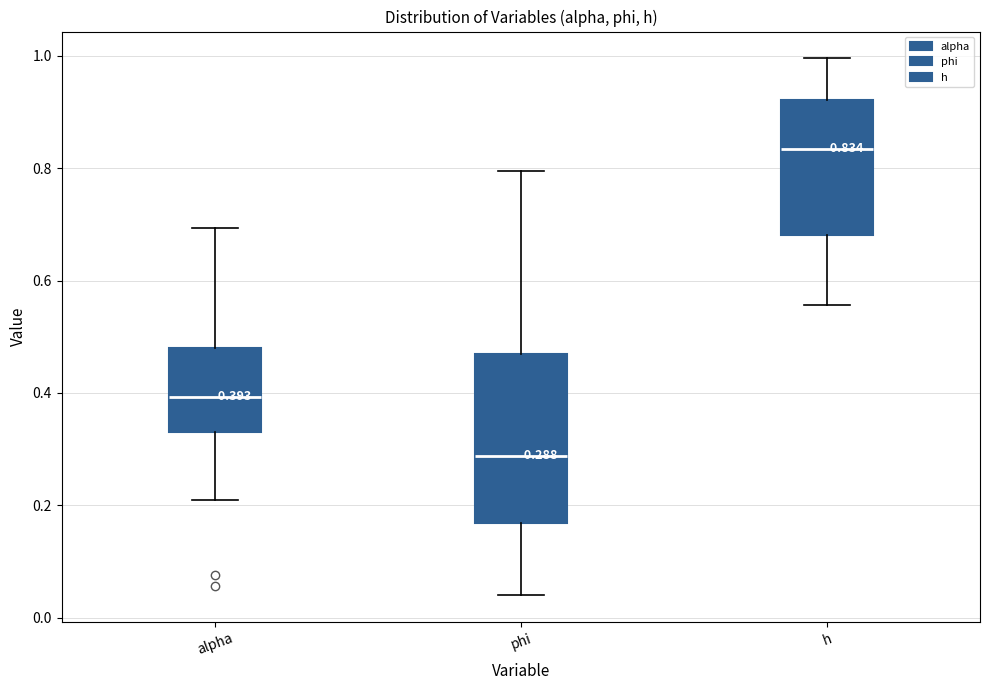

Comparing the boxes themselves (not the whiskers), which one is the tallest?

phi